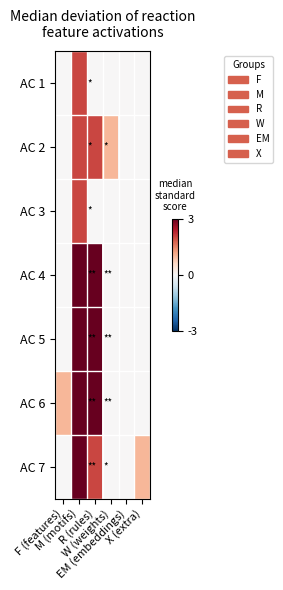

List the series in order of their peak value, lowest first.

AC 1, AC 2, AC 3, AC 4, AC 5, AC 6, AC 7